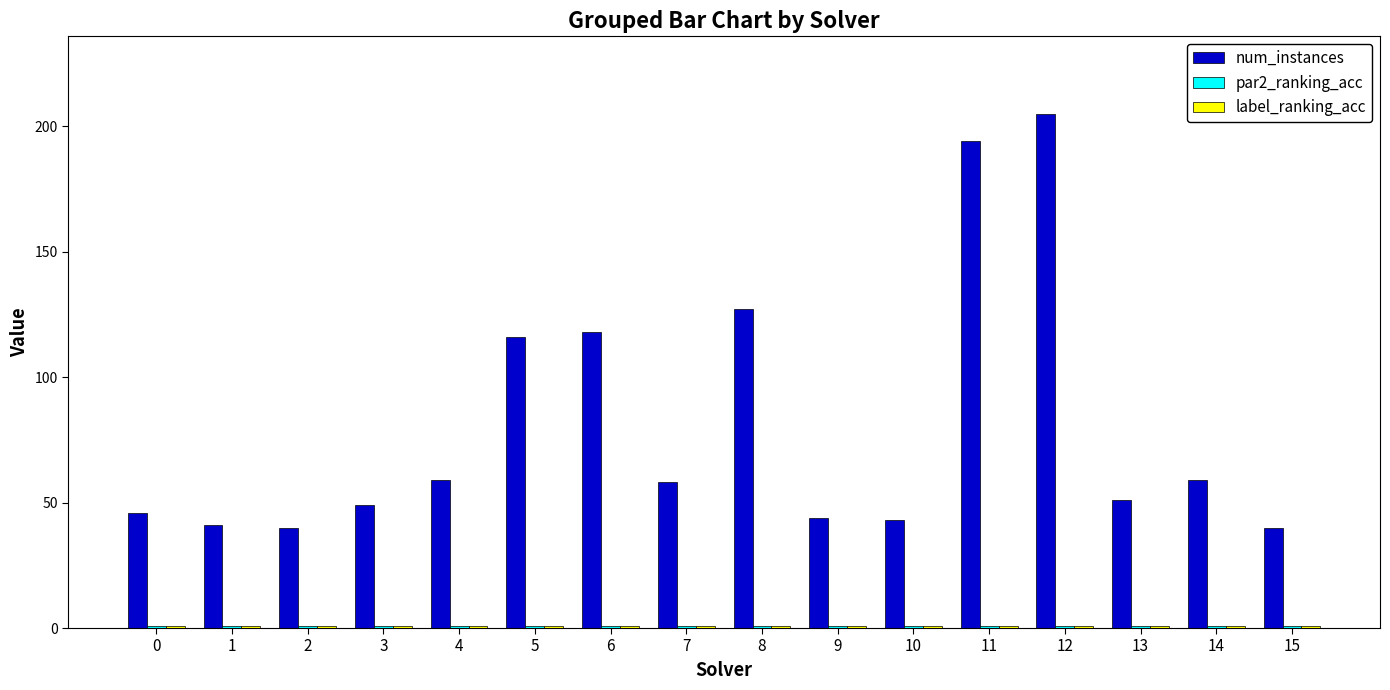

Which series changed the most between 8 and 14?

num_instances